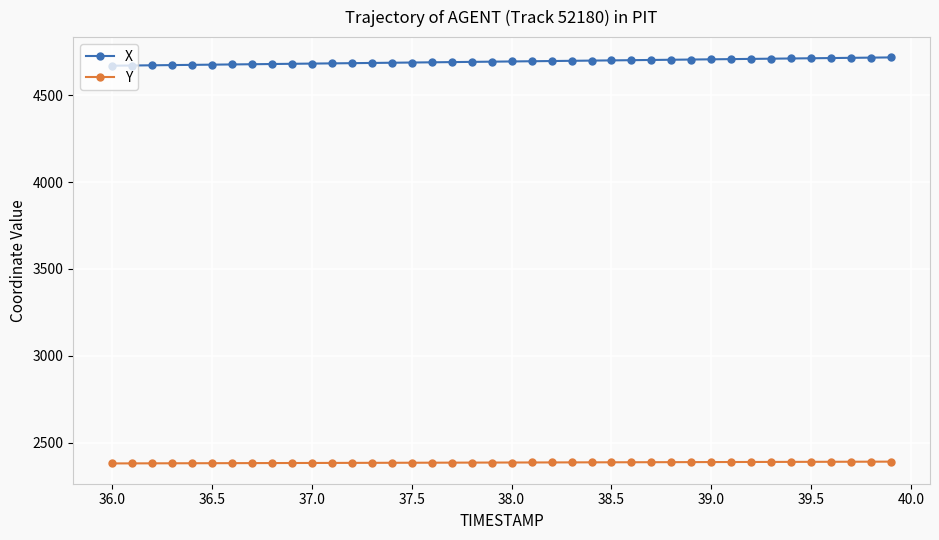

What is the greatest value displayed?

4717.7